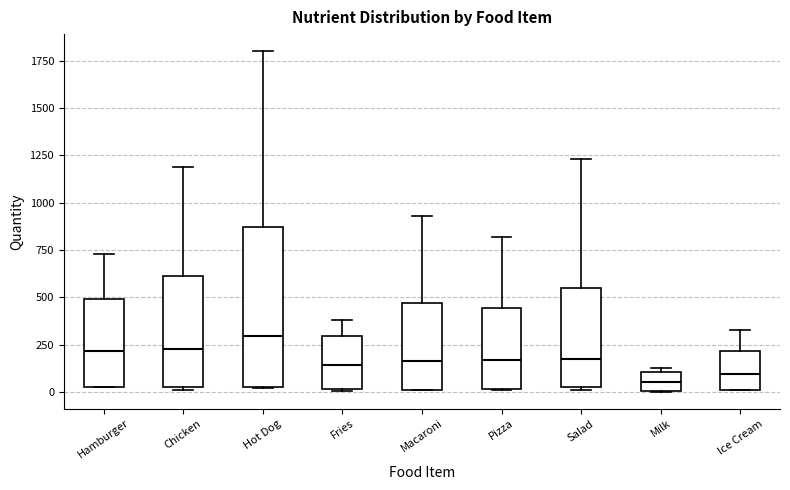

Comparing the boxes themselves (not the whiskers), which one is the tallest?

Hot Dog